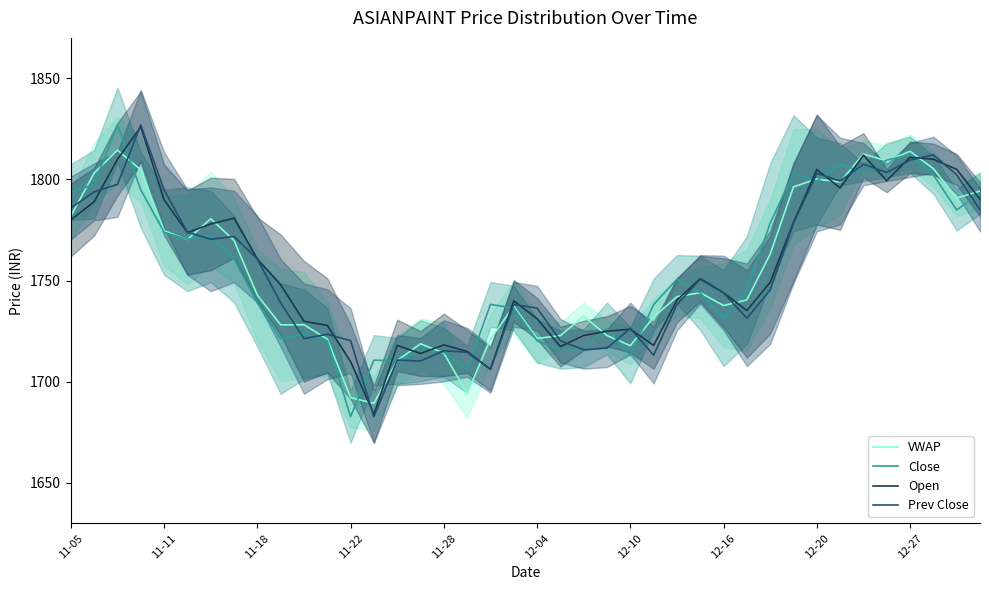

What is the maximum value for VWAP?

1814.5